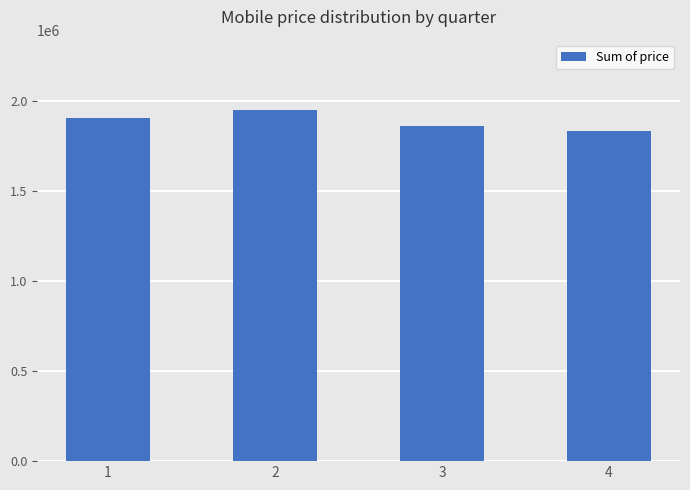

Reading left to right, transcribe all the data shown in this chart.

1=1905903	2=1953107	3=1865315	4=1837005